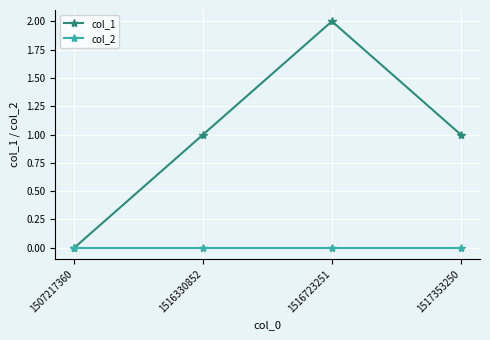

Reading right to left, list all the values displayed in this chart.

col_1: 1517353250=1	1516723251=2	1516330852=1	1507217360=0
col_2: 1517353250=0	1516723251=0	1516330852=0	1507217360=0